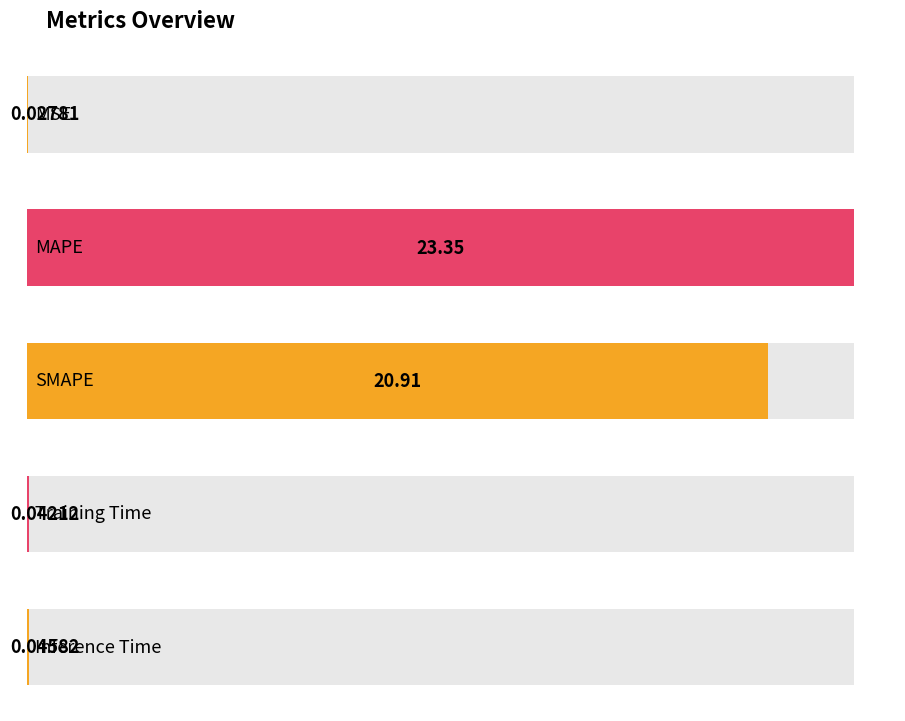

Reading left to right, list all the values displayed in this chart.

MSE=0.0	MAPE=23.4	SMAPE=20.9	Training Time=0.0	Inference Time=0.0